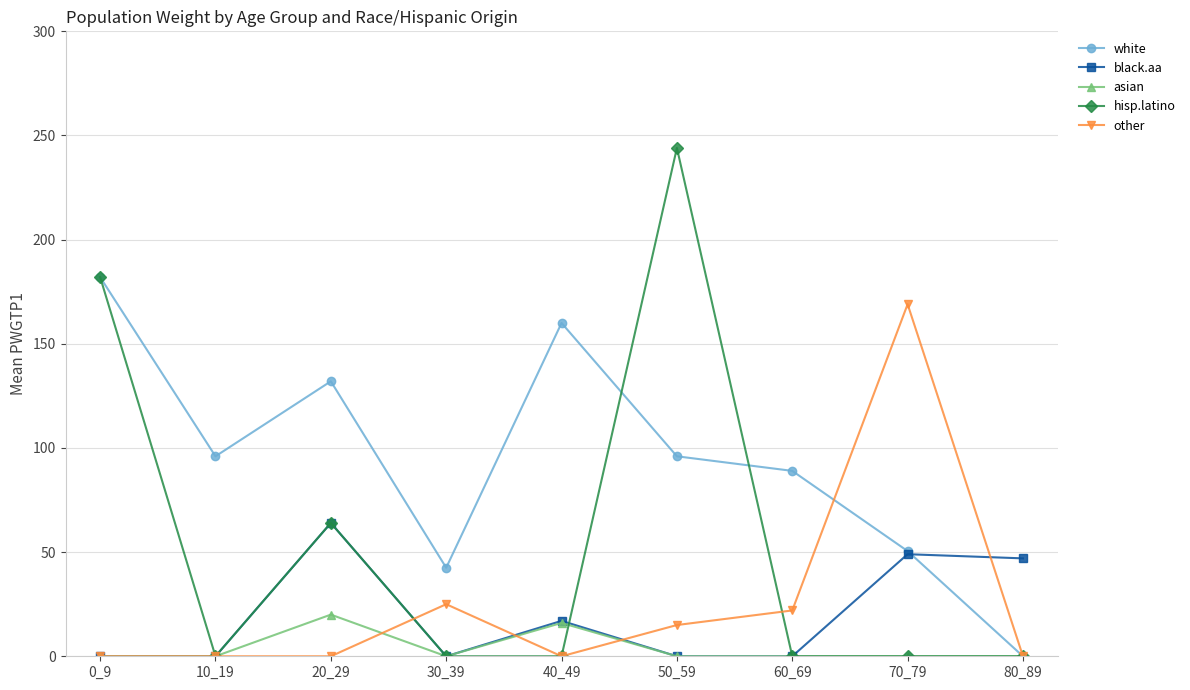

What is the difference between the highest and lowest values at 60_69?

89.0